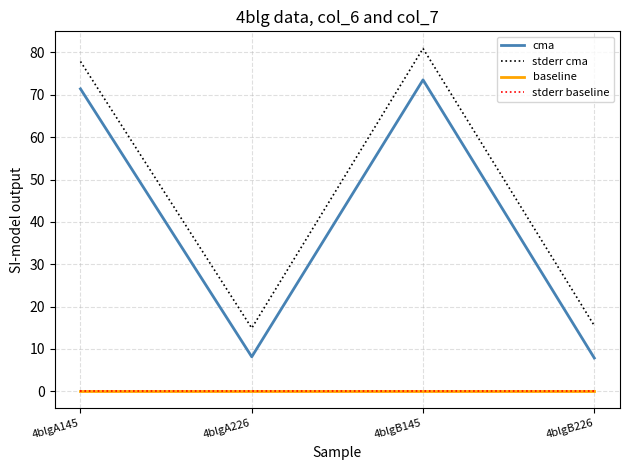

True or false: baseline and stderr cma cross at least once.

False